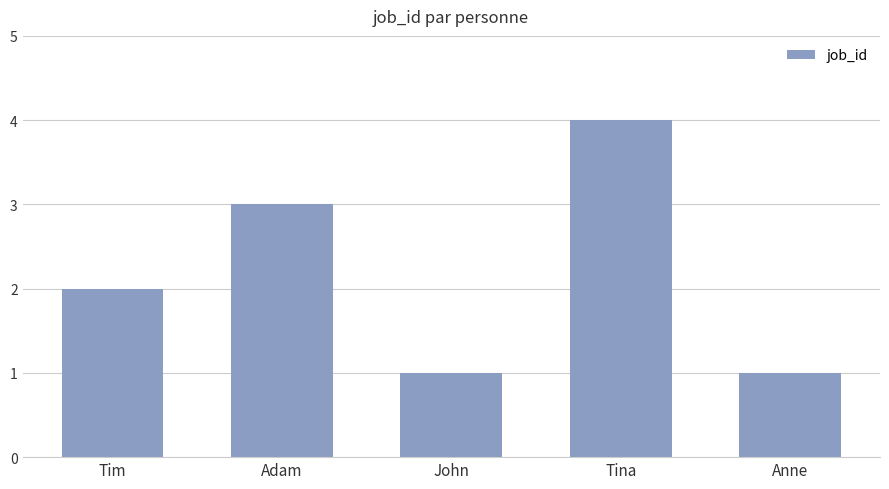

What is the average value?

2